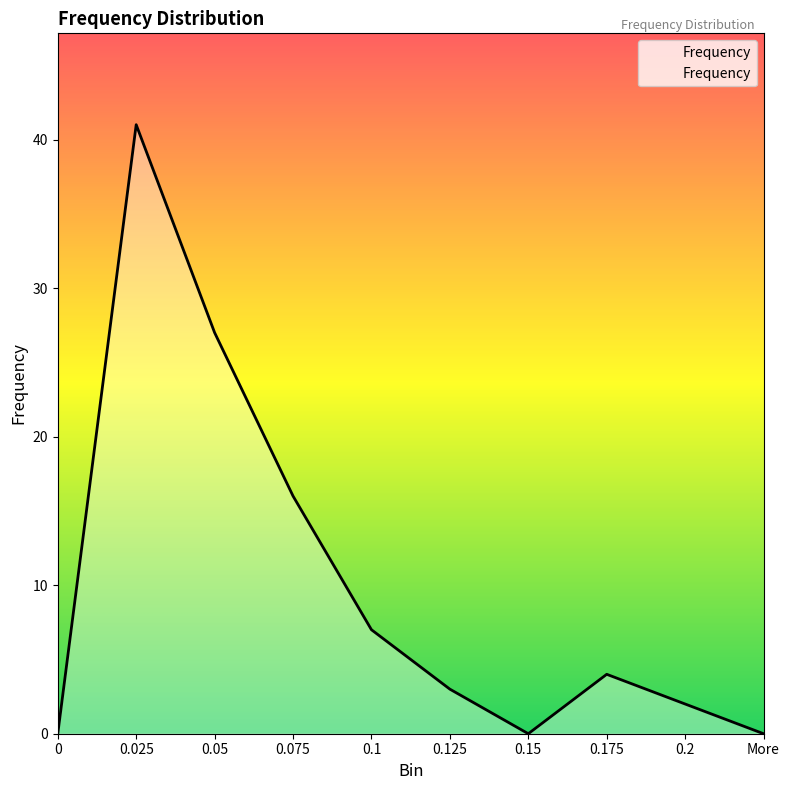

What is the change in value from 0 to 0.075?

+16